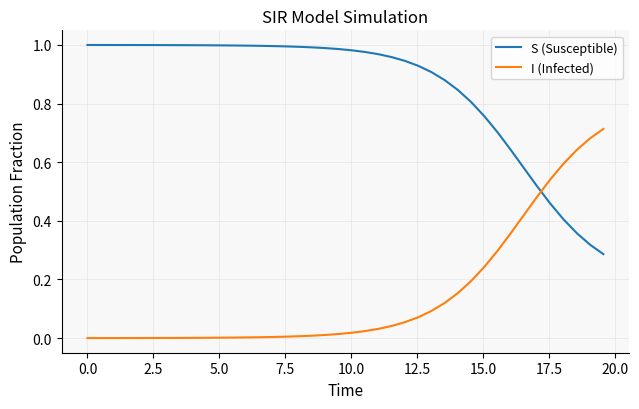

List the series in order of their overall mean, lowest first.

I (Infected), S (Susceptible)